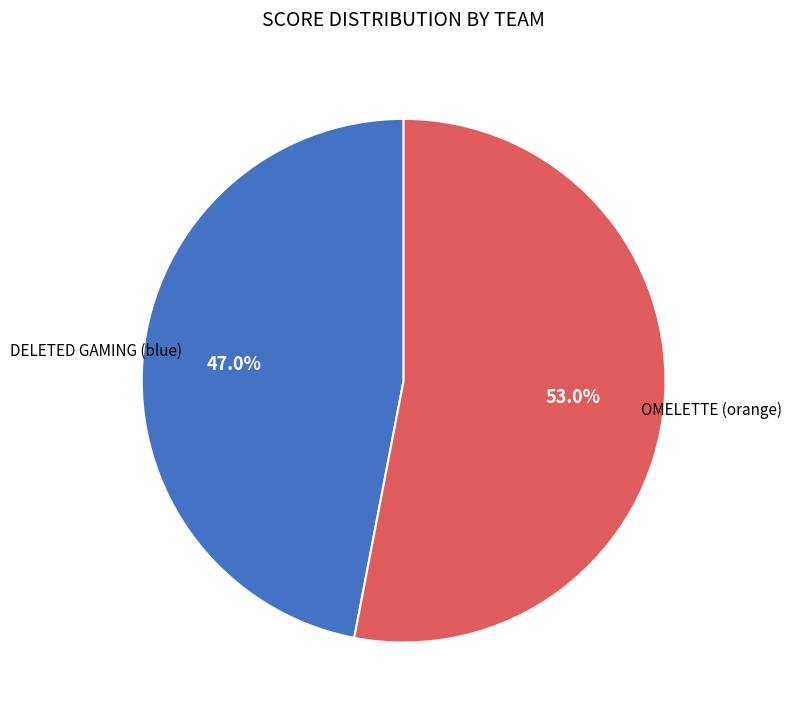

How many slices are in this pie chart?

2